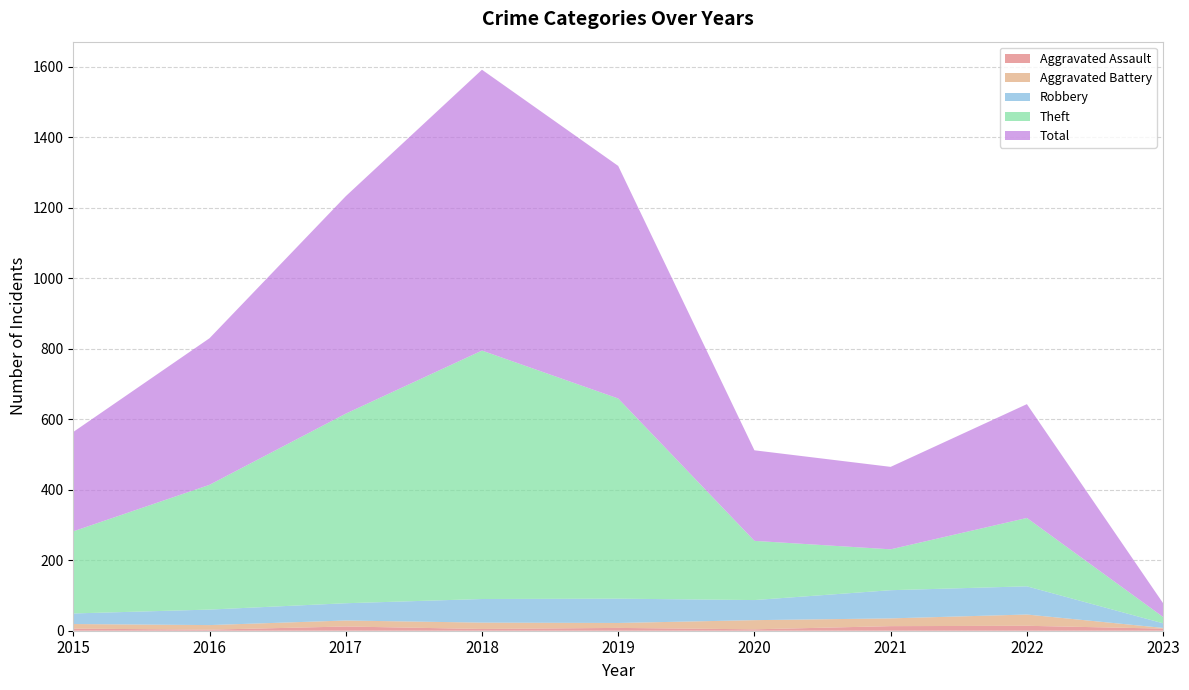

Reading left to right, what are all the values shown in this chart?

Aggravated Assault: 6	3	12	5	8	4	13	14	6
Aggravated Battery: 13	13	17	18	14	26	22	32	2
Robbery: 30	44	49	67	69	57	80	80	13
Theft: 233	354	538	705	568	168	116	194	18
Total: 282	416	617	797	660	257	234	323	39